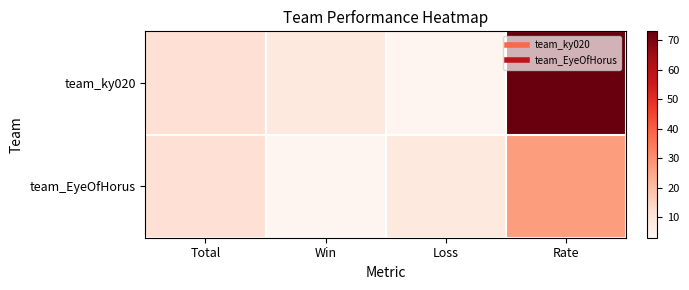

What is the maximum value shown in the chart?

73